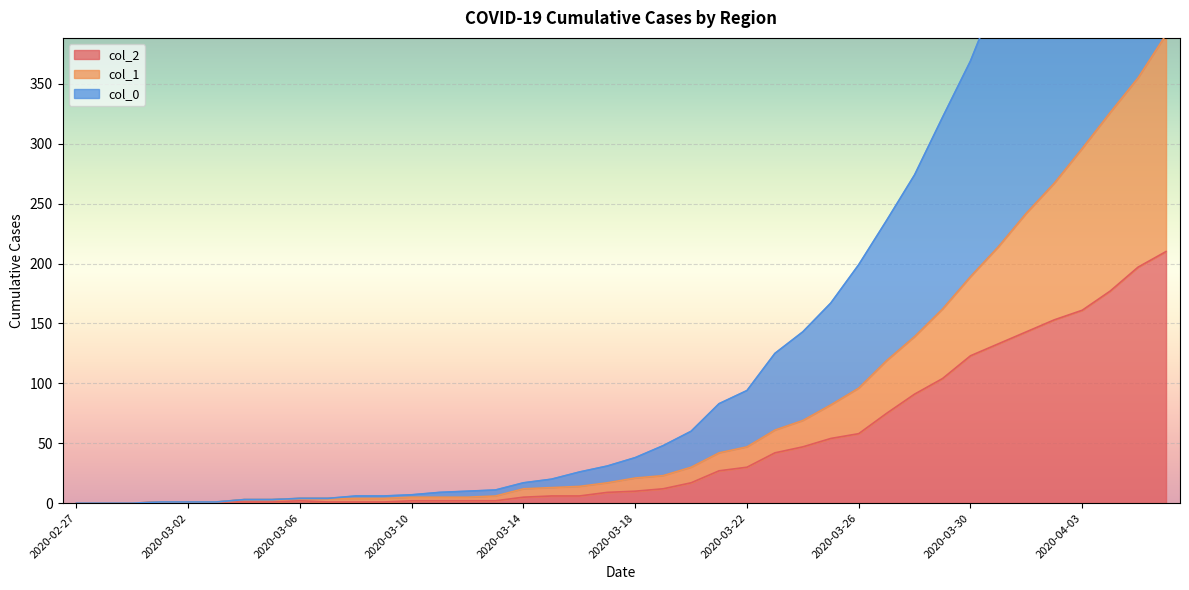

List the series in order of their peak value, lowest first.

col_2, col_1, col_0